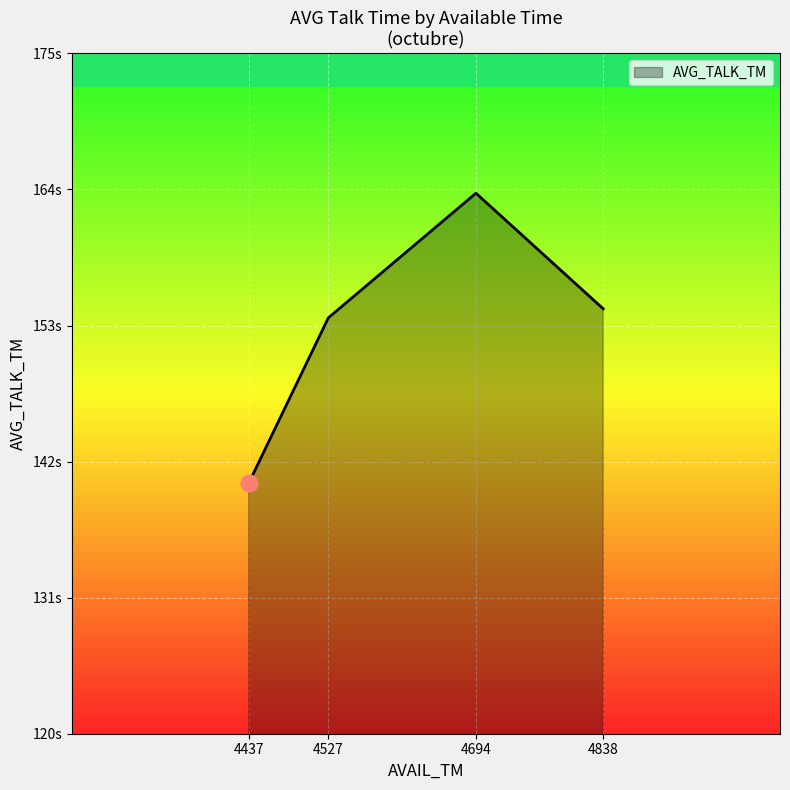

Read the value at 4527.

153.6